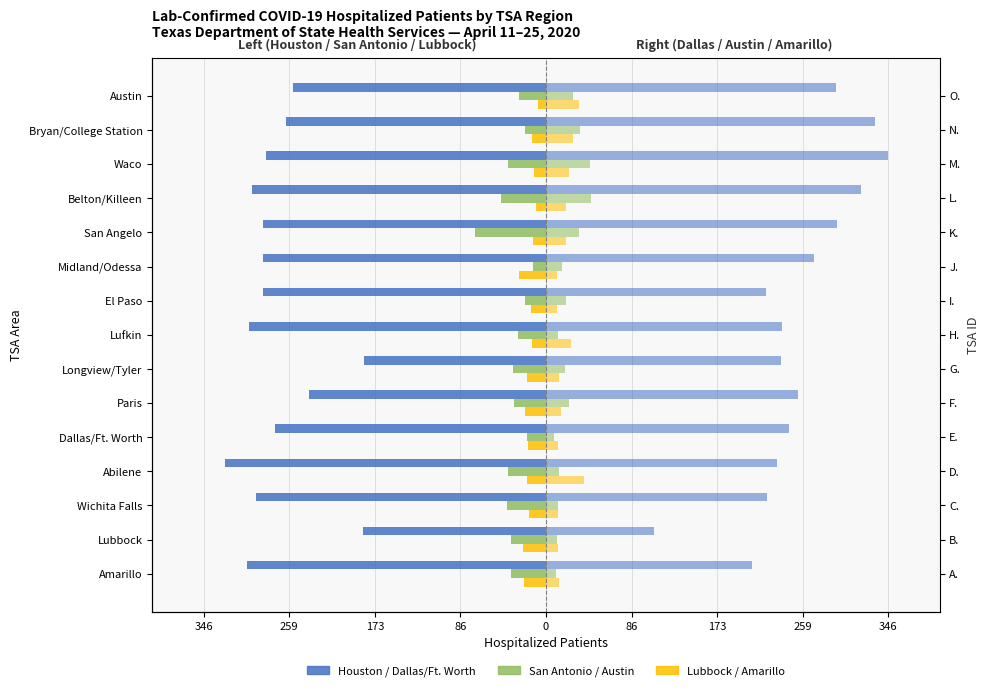

What is the total value across all series at 173?

-102